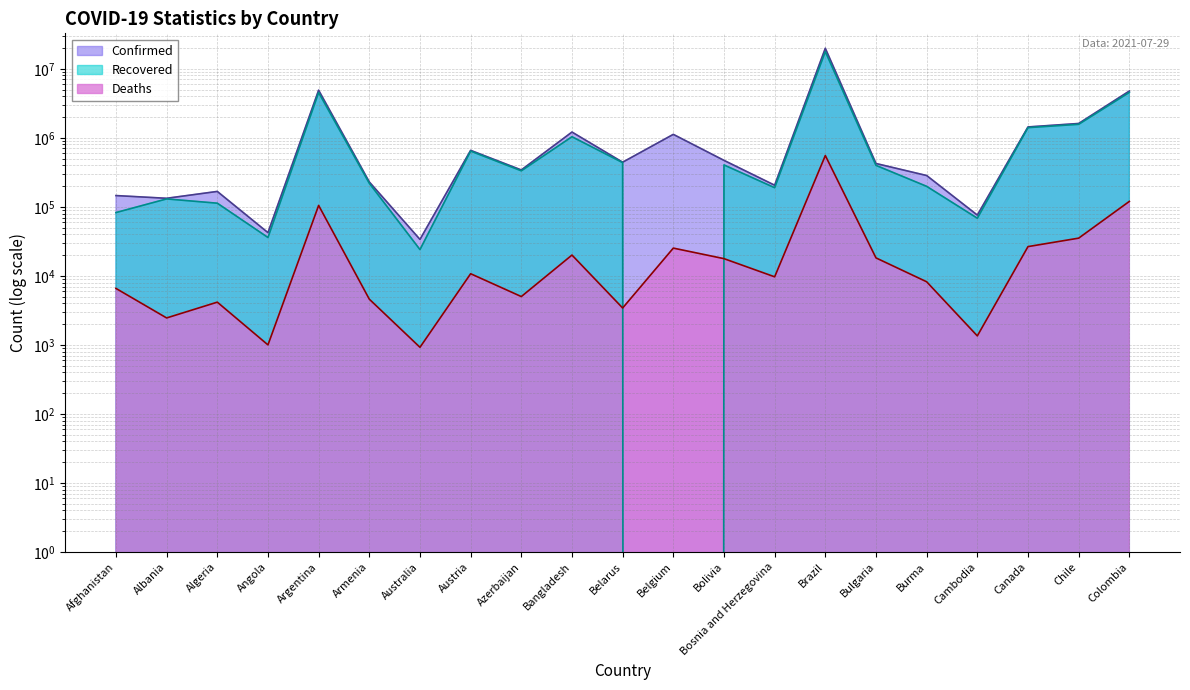

What is the spread (max minus min) of values at Australia?

32803